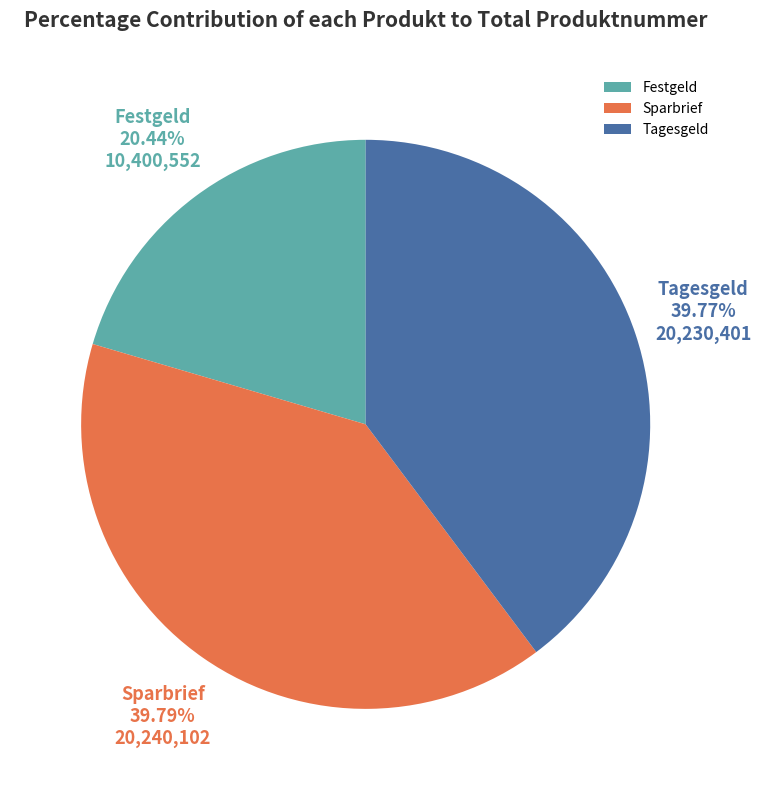

Is it true that Sparbrief is 40% of the pie?

True